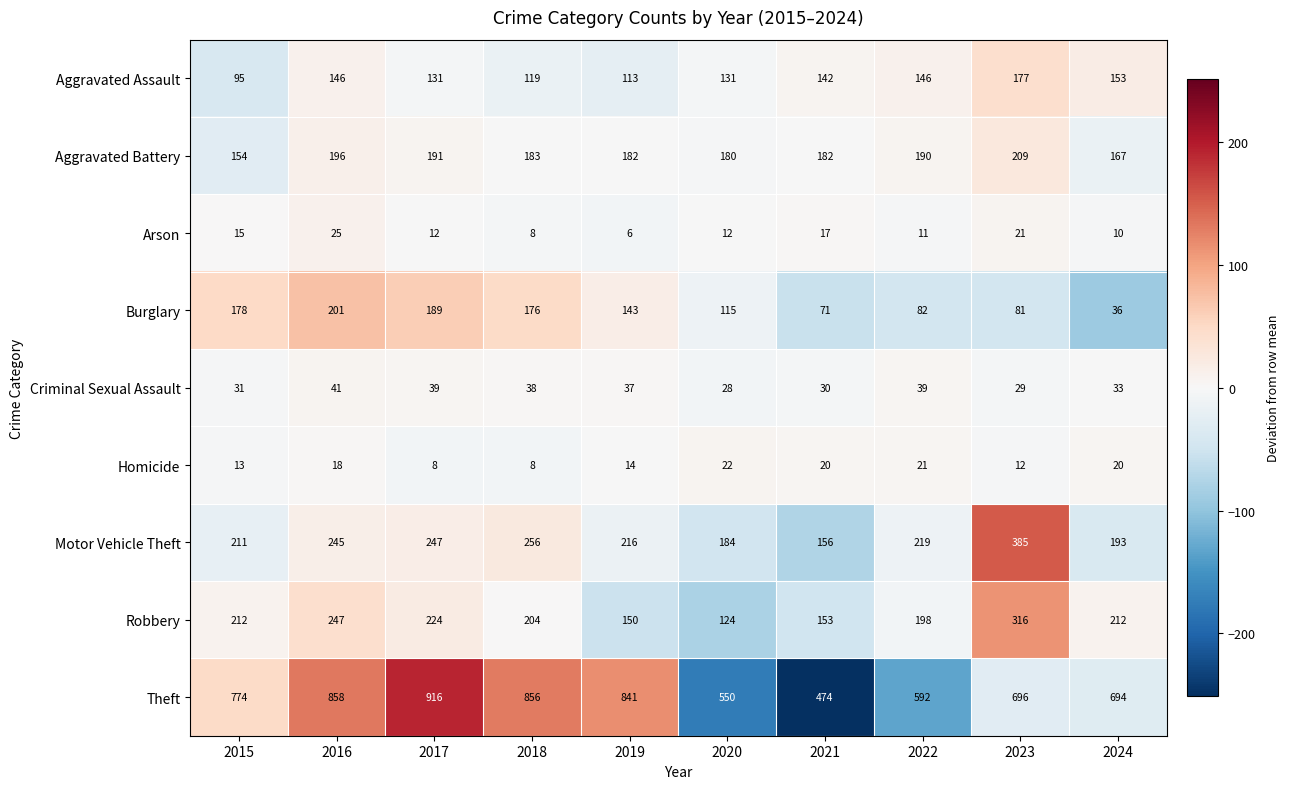

The value of Theft at 2019 is 310. True or false?

False